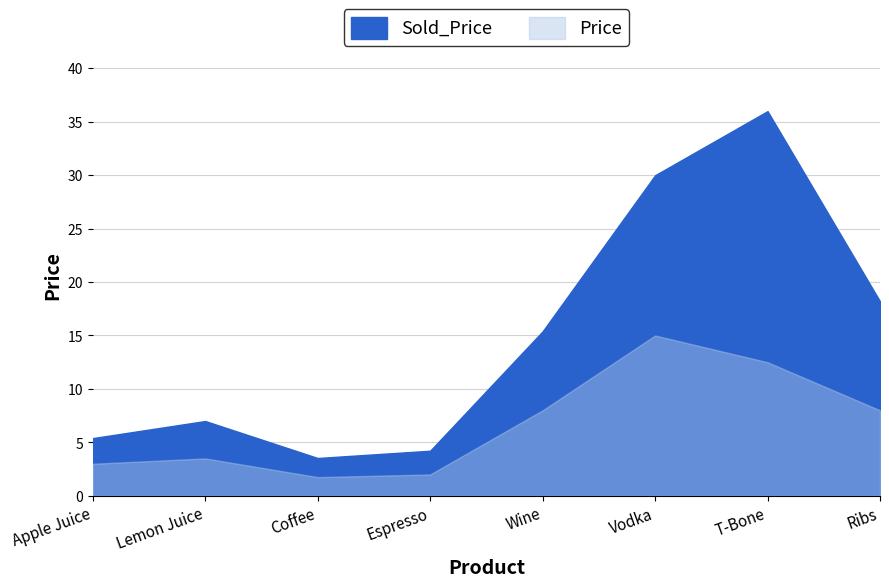

Rank the series at Vodka from highest to lowest value.

Sold_Price, Price